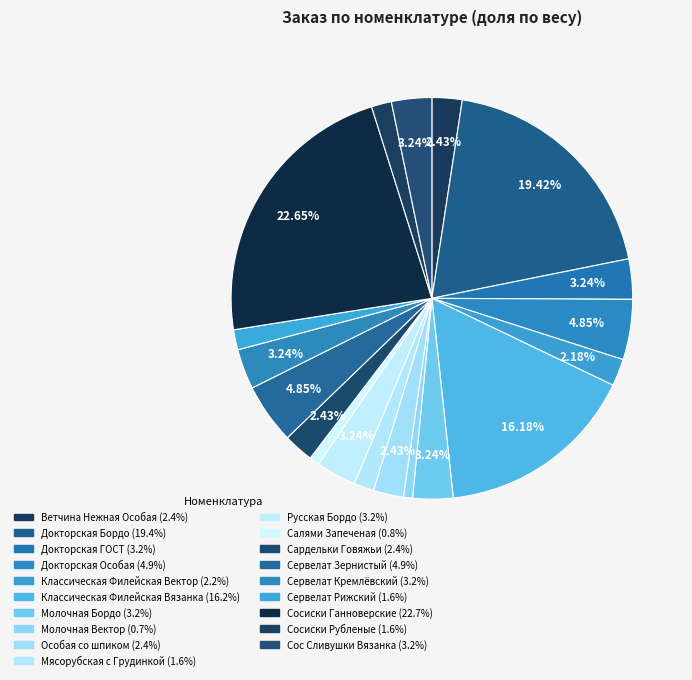

The Сос Сливушки Вязанка slice represents 1% of the pie. True or false?

False